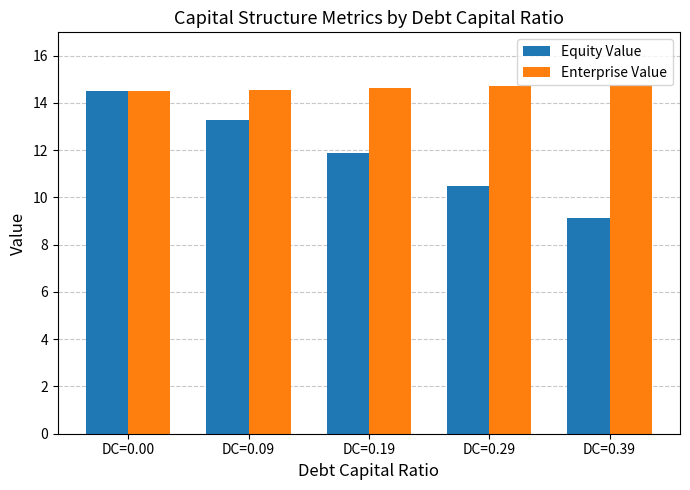

Is the value of Equity Value at DC=0.09 greater than the value of Enterprise Value at DC=0.29?

No